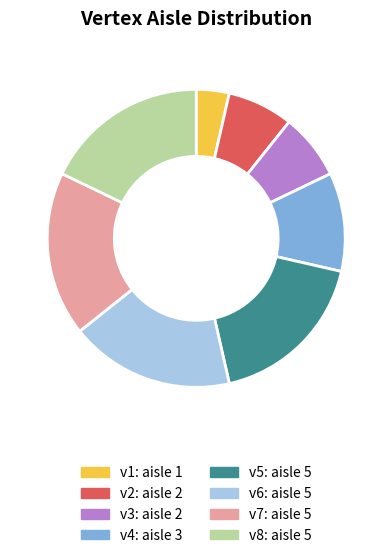

How many slices are in this pie chart?

8